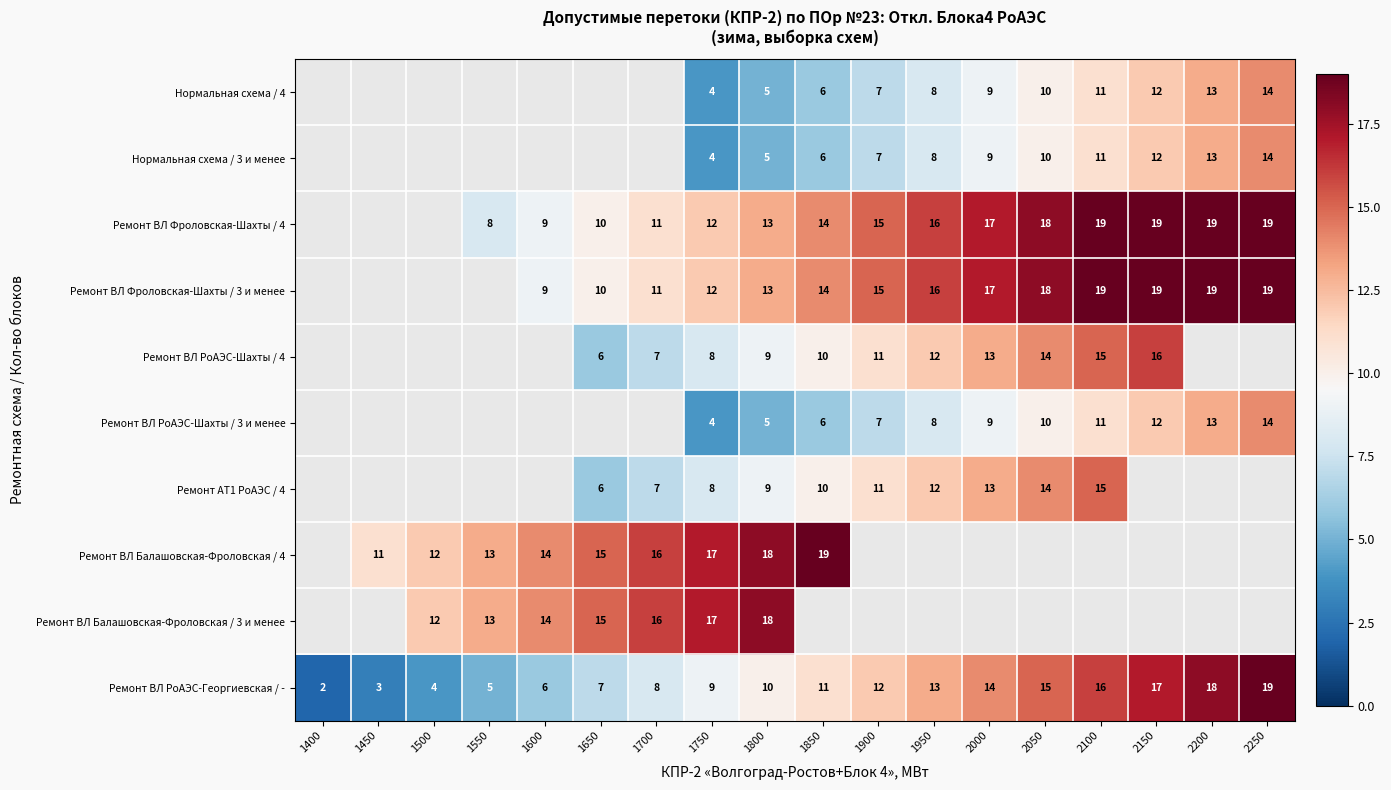

The Ремонт ВЛ Фроловская-Шахты / 4 series shows 13 at 1800. True or false?

True